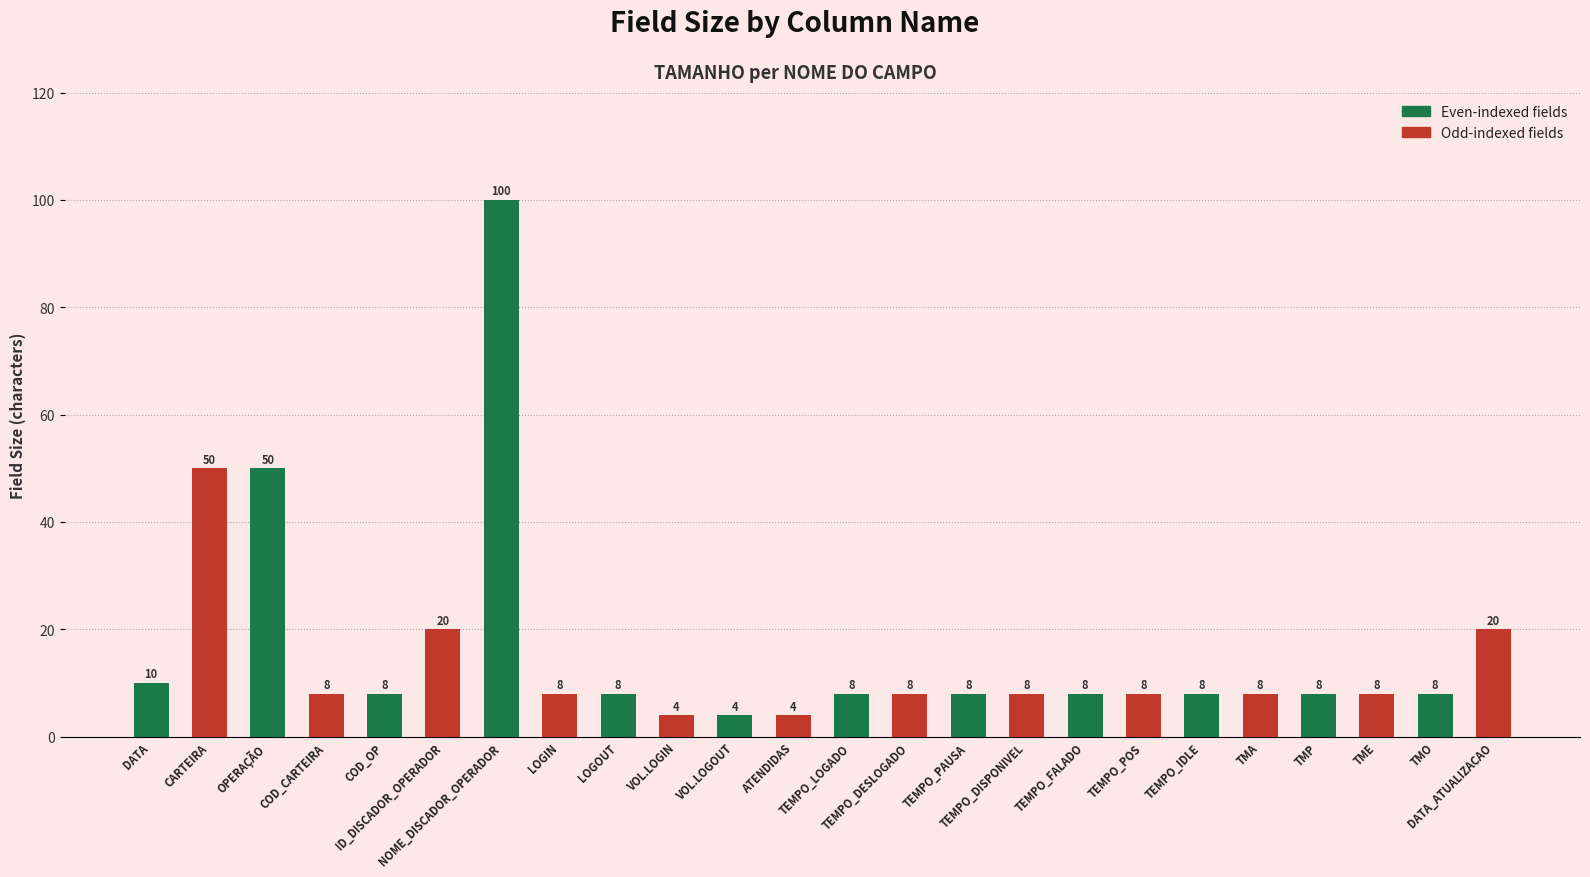

What is the value of the 20th bar from the left?

8